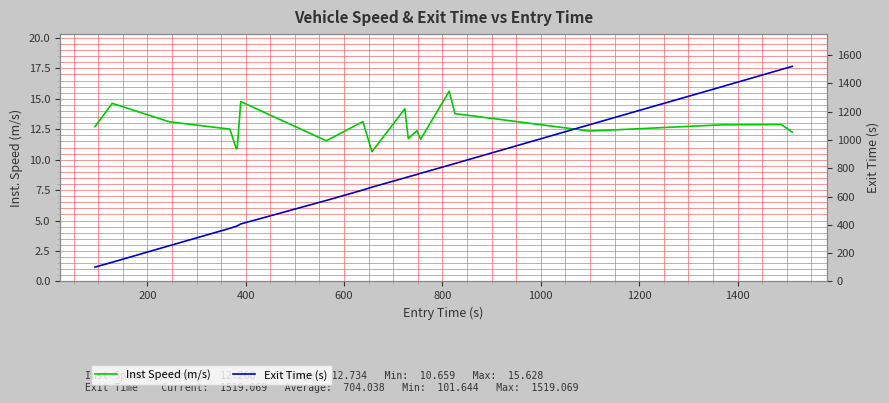

In Inst Speed (m/s), how many points are higher than both neighbors (excluding endpoints)?

7